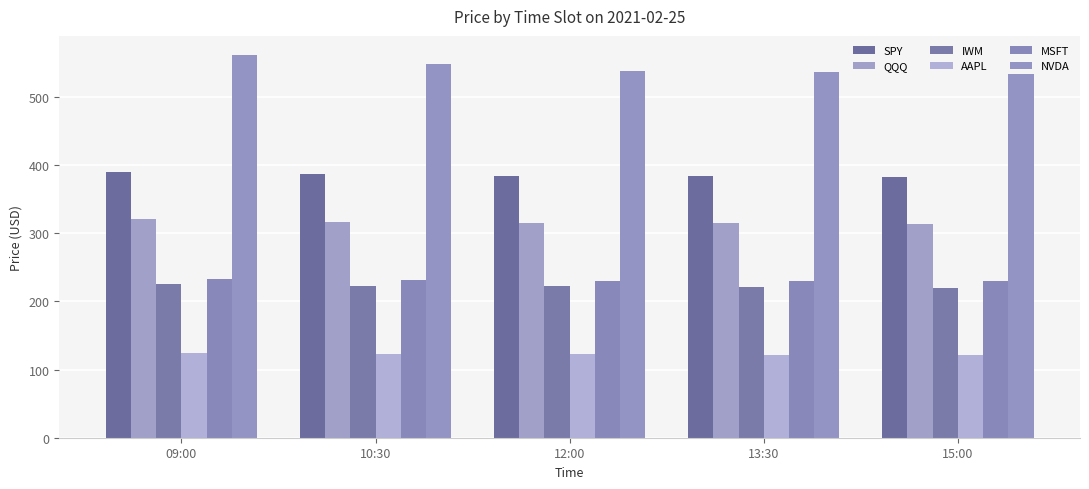

At how many categories does at least one series exceed 552?

1